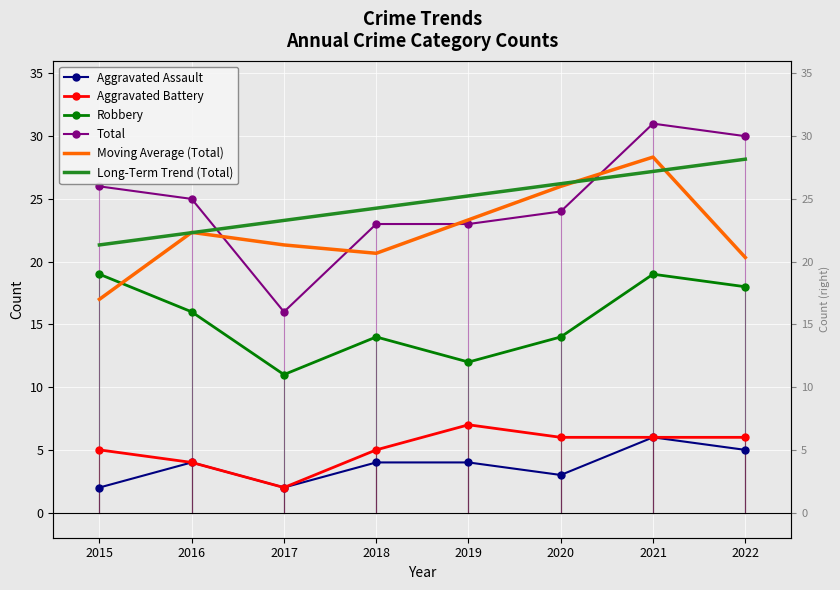

Is it true that Aggravated Battery equals 1.9 at 2022?

False